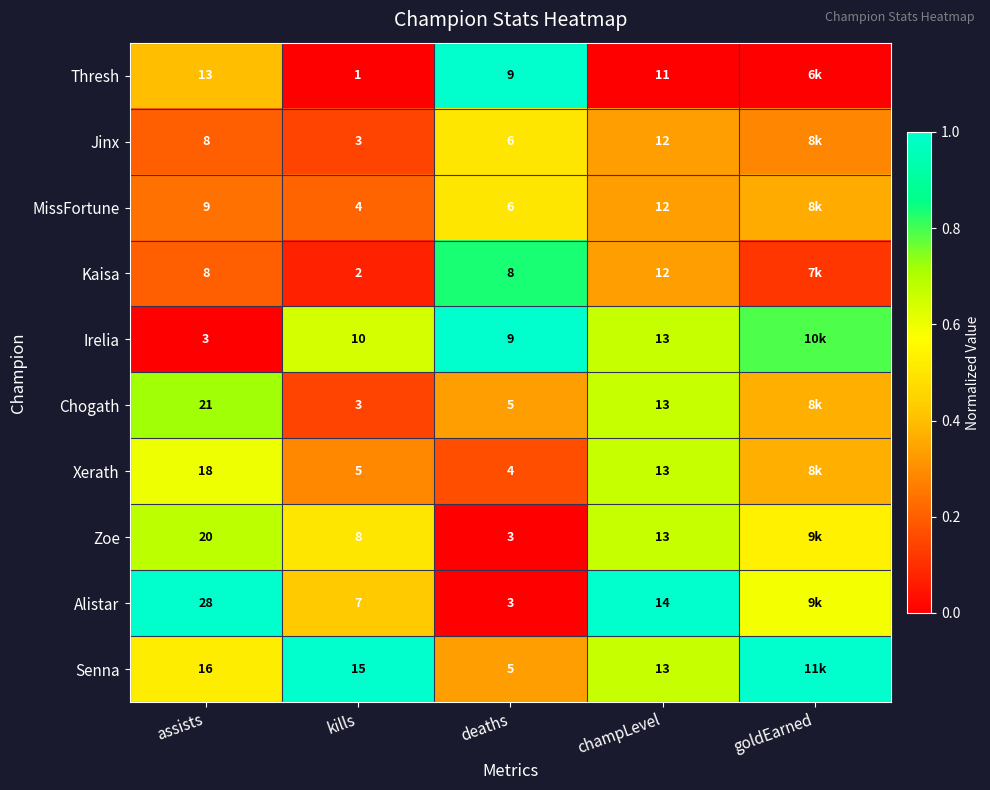

Between assists and deaths, which series saw the biggest shift?

Alistar